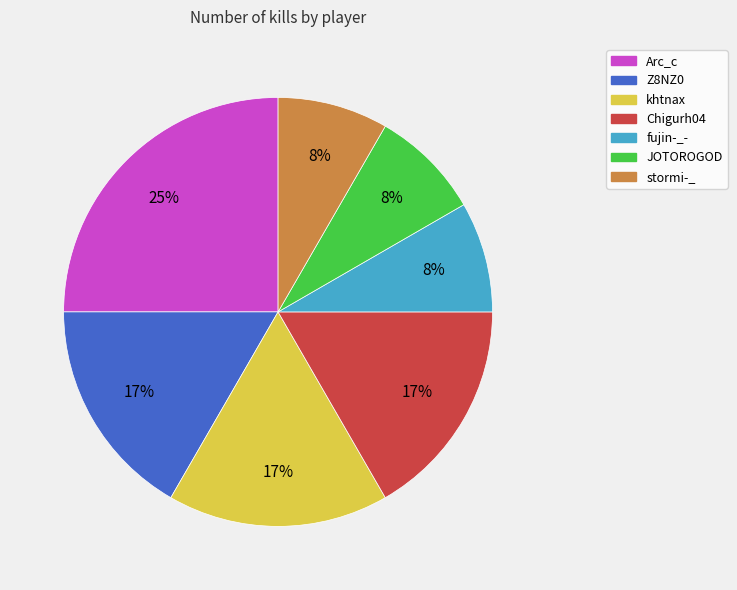

How many segments does this pie chart have?

7